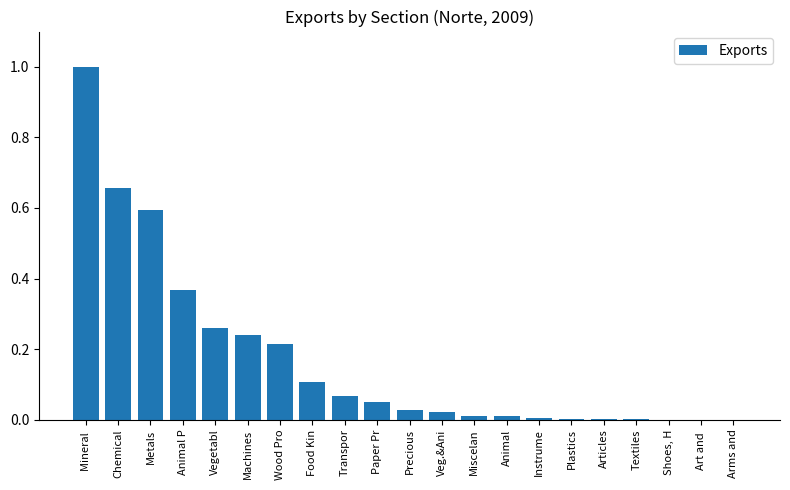

Which has a higher value, Plastics or Paper Pr?

Paper Pr